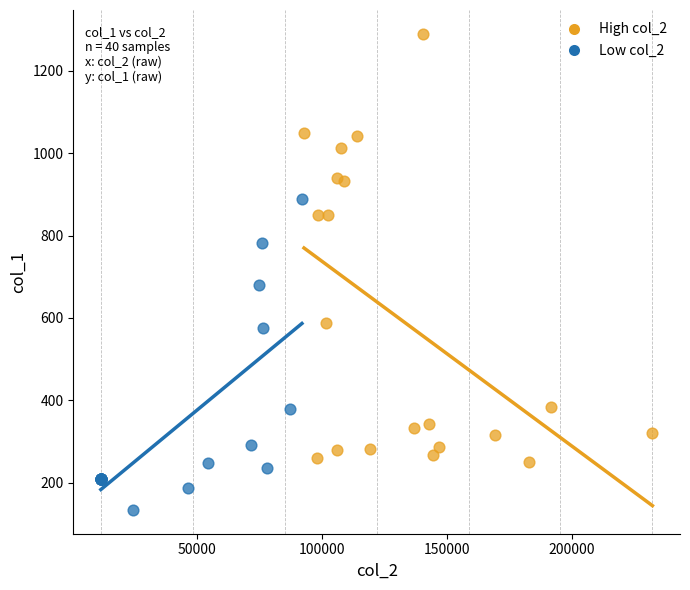

Which series has the largest Y range (max minus min)?

High col_2